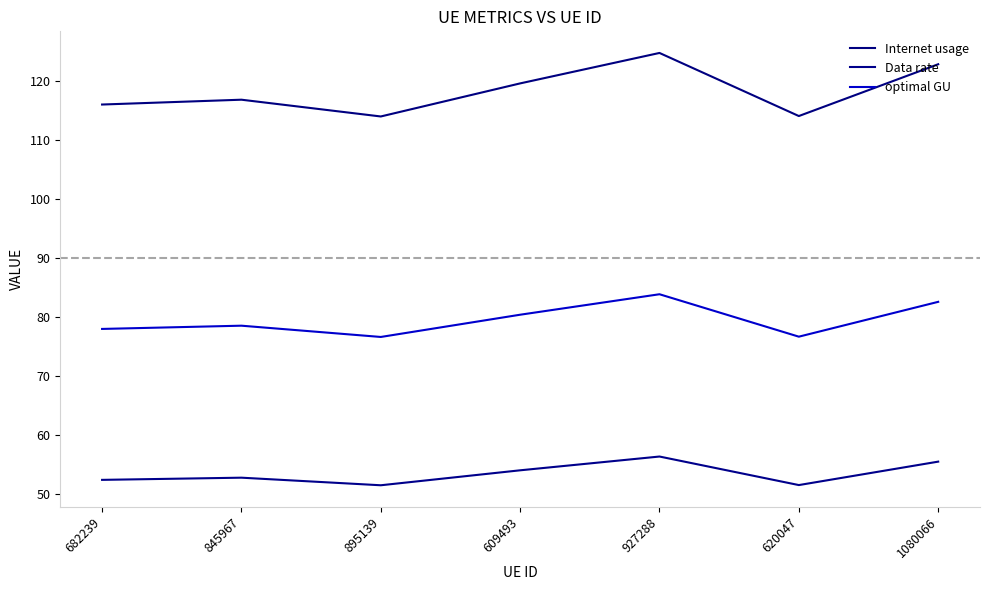

True or false: optimal GU has a value of 118.2 at 1080066.

False